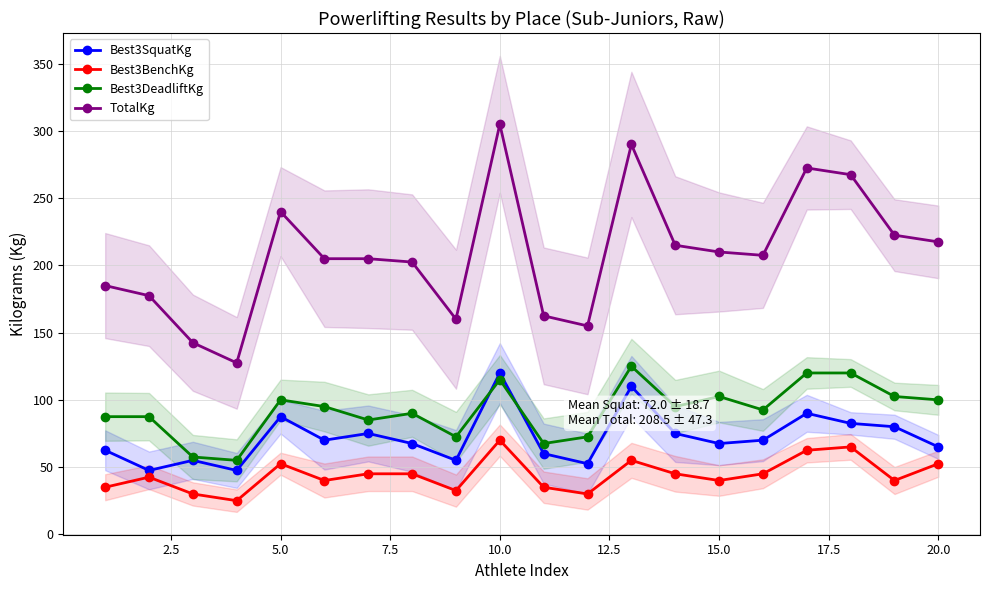

True or false: Best3DeadliftKg has more than 0 interior local peaks.

True